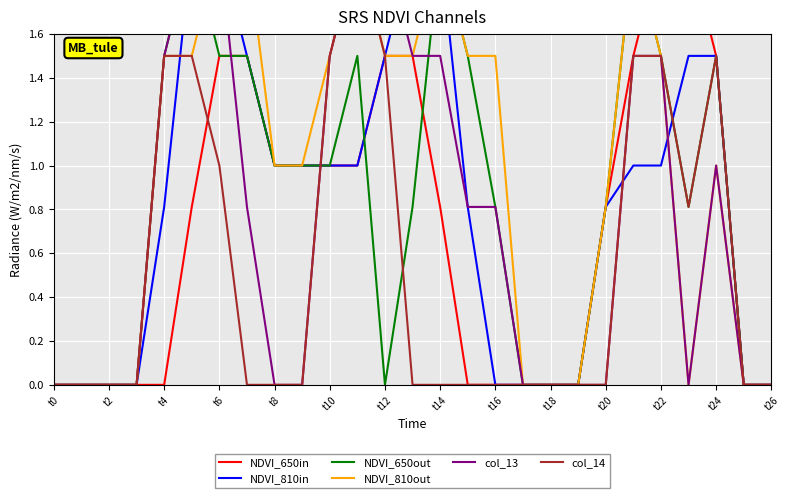

True or false: NDVI_650in has more than 1 interior local peaks.

False